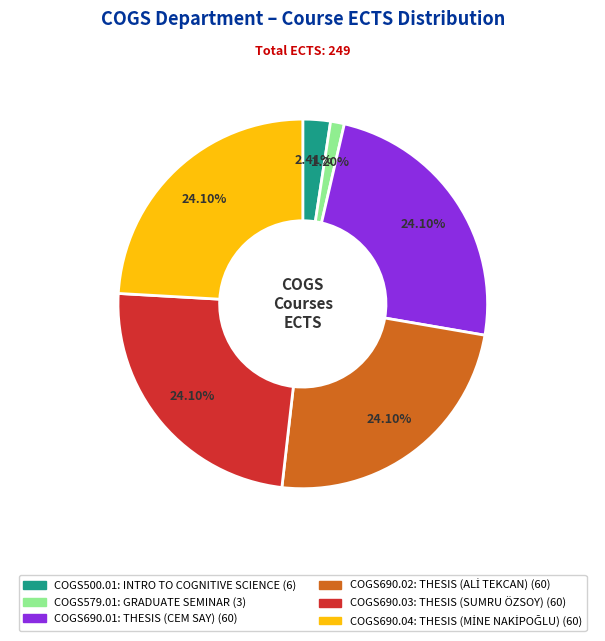

Is there a majority slice in this chart?

No